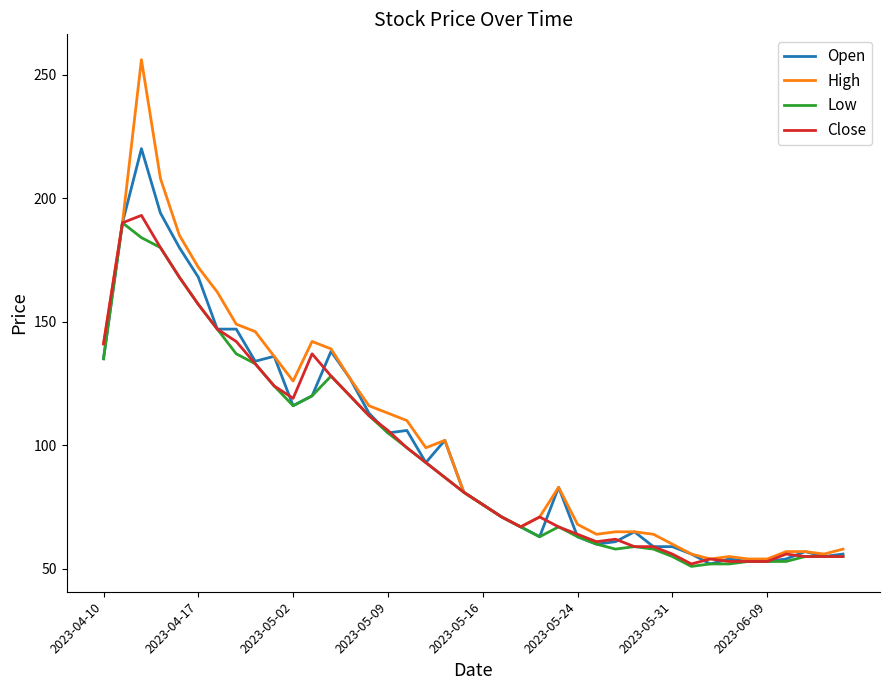

Reading left to right, what are all the values shown in this chart?

Open: 135	190	220	194	180	168	147	147	134	136	116	120	138	127	113	105	106	93	102	81	76	71	67	63	83	63	60	61	65	59	59	56	52	54	53	53	54	57	55	56
High: 141	190	256	208	185	172	162	149	146	136	126	142	139	127	116	113	110	99	102	81	76	71	67	71	83	68	64	65	65	64	60	56	54	55	54	54	57	57	56	58
Low: 135	190	184	180	168	157	147	137	133	124	116	120	128	120	112	105	99	93	87	81	76	71	67	63	67	63	60	58	59	58	55	51	52	52	53	53	53	55	55	55
Close: 141	190	193	180	168	157	147	142	133	124	119	137	128	120	112	106	99	93	87	81	76	71	67	71	67	64	61	62	59	59	56	52	54	53	53	53	56	55	55	55